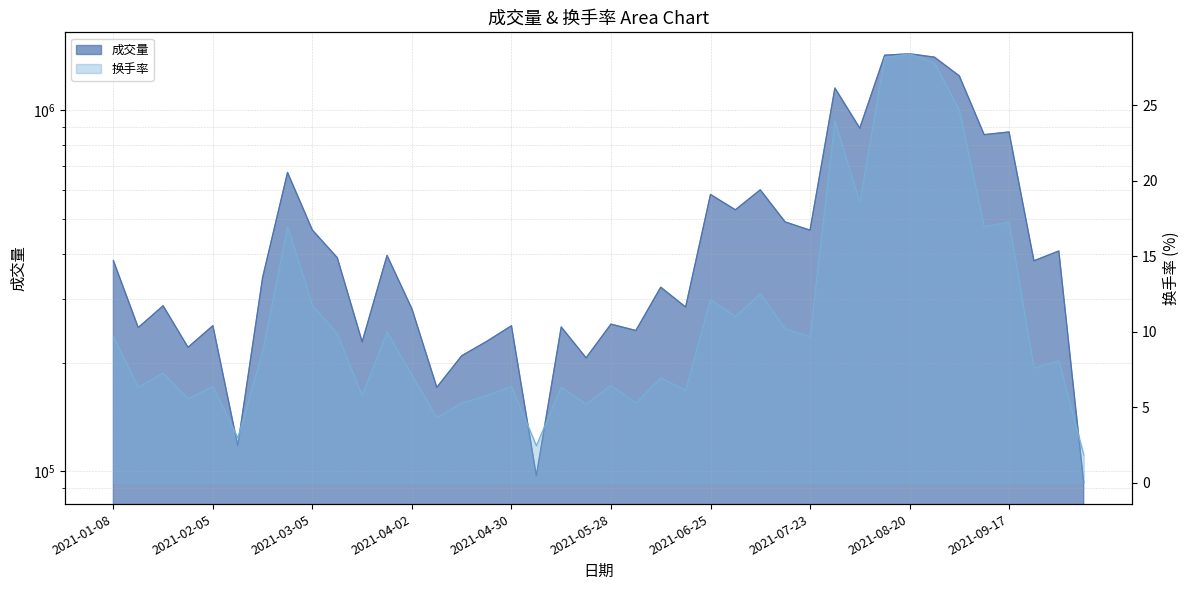

What position from the left is 2021-05-07?

18